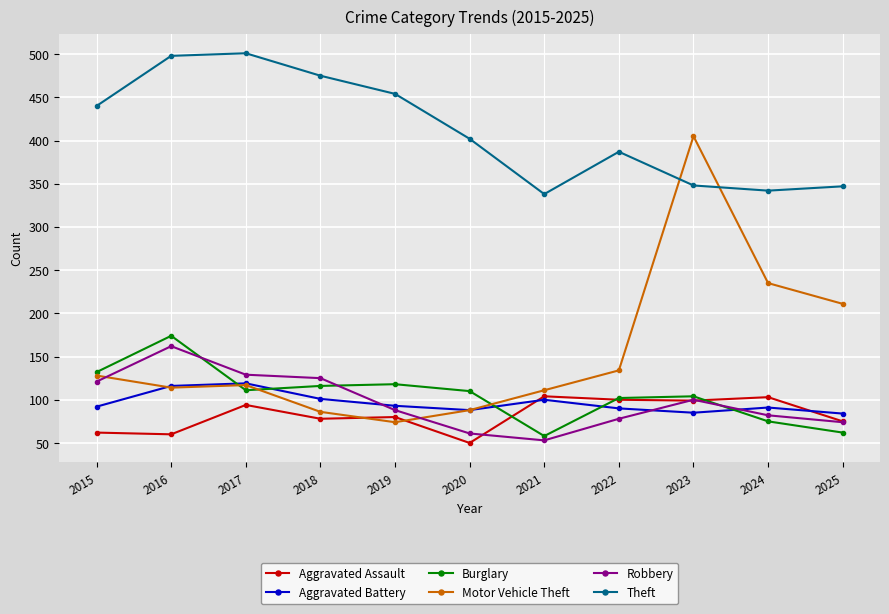

What is the spread (max minus min) of values at 2021?

285